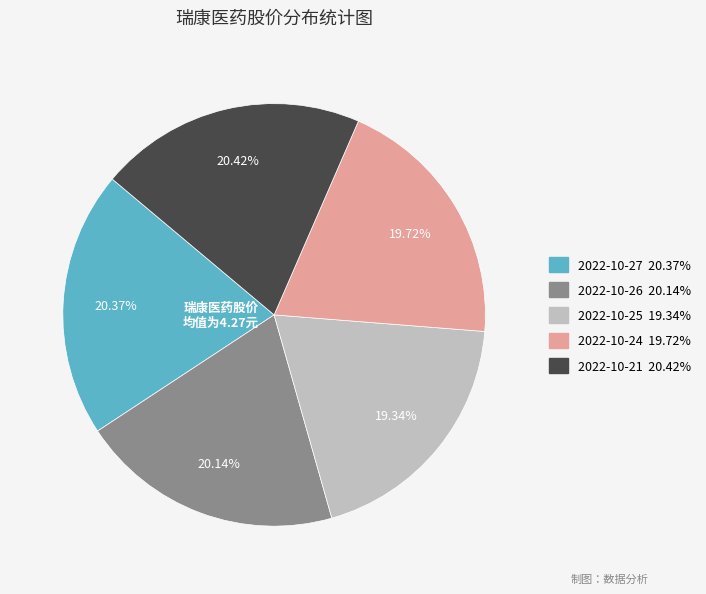

To the nearest percent, what is the combined percentage of 2022-10-25 and 2022-10-24?

39%